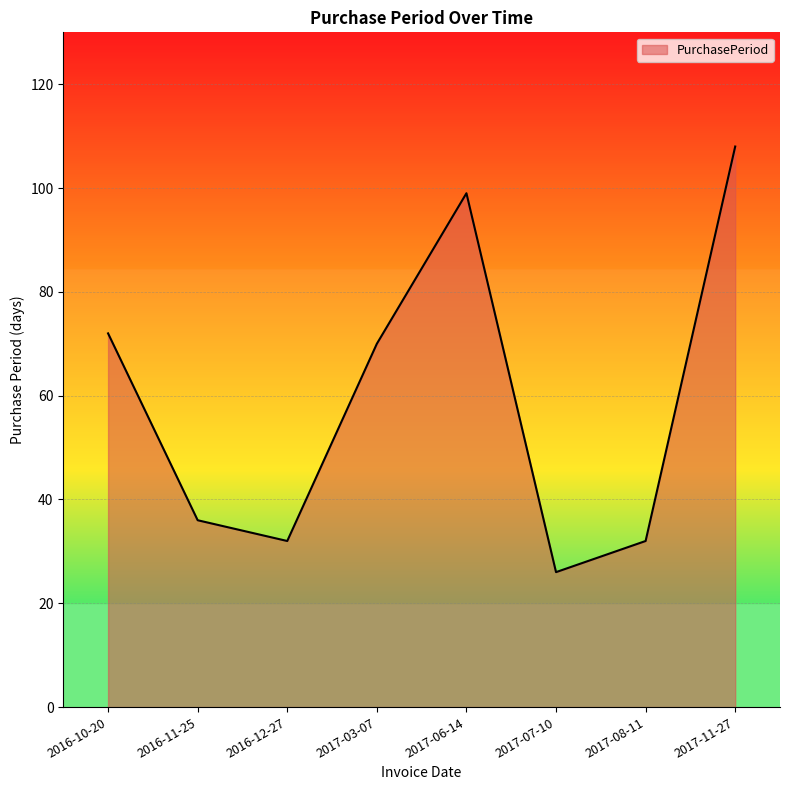

What is the minimum value shown in the chart?

26